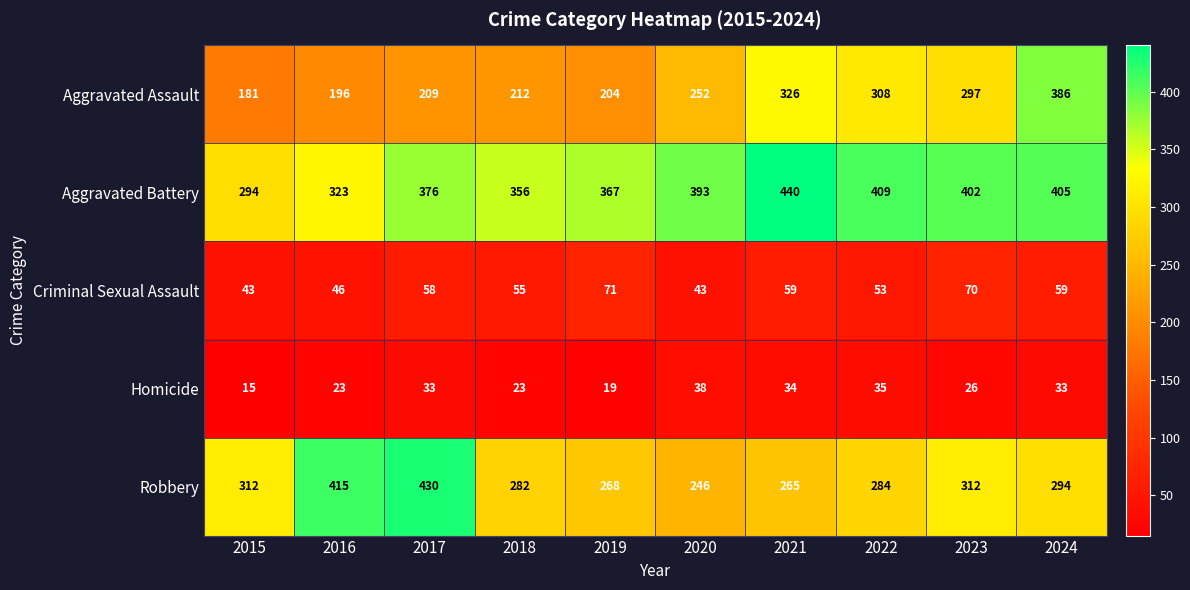

What is the average value of the Homicide series?

28